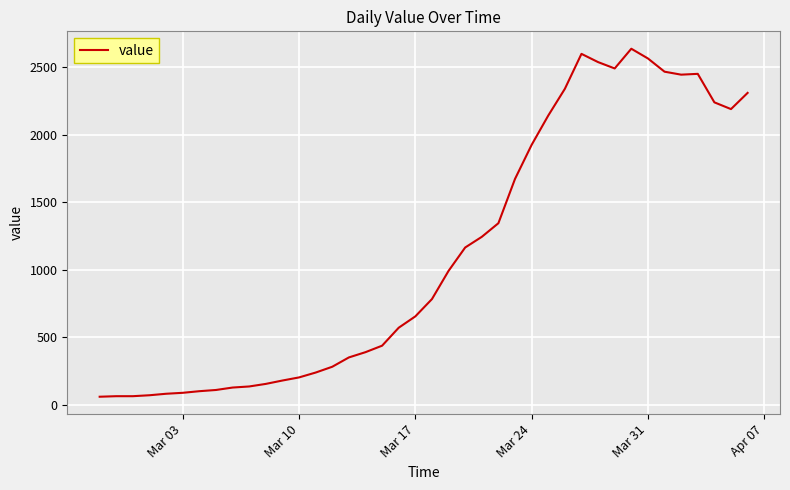

What is the maximum value shown in the chart?

2638